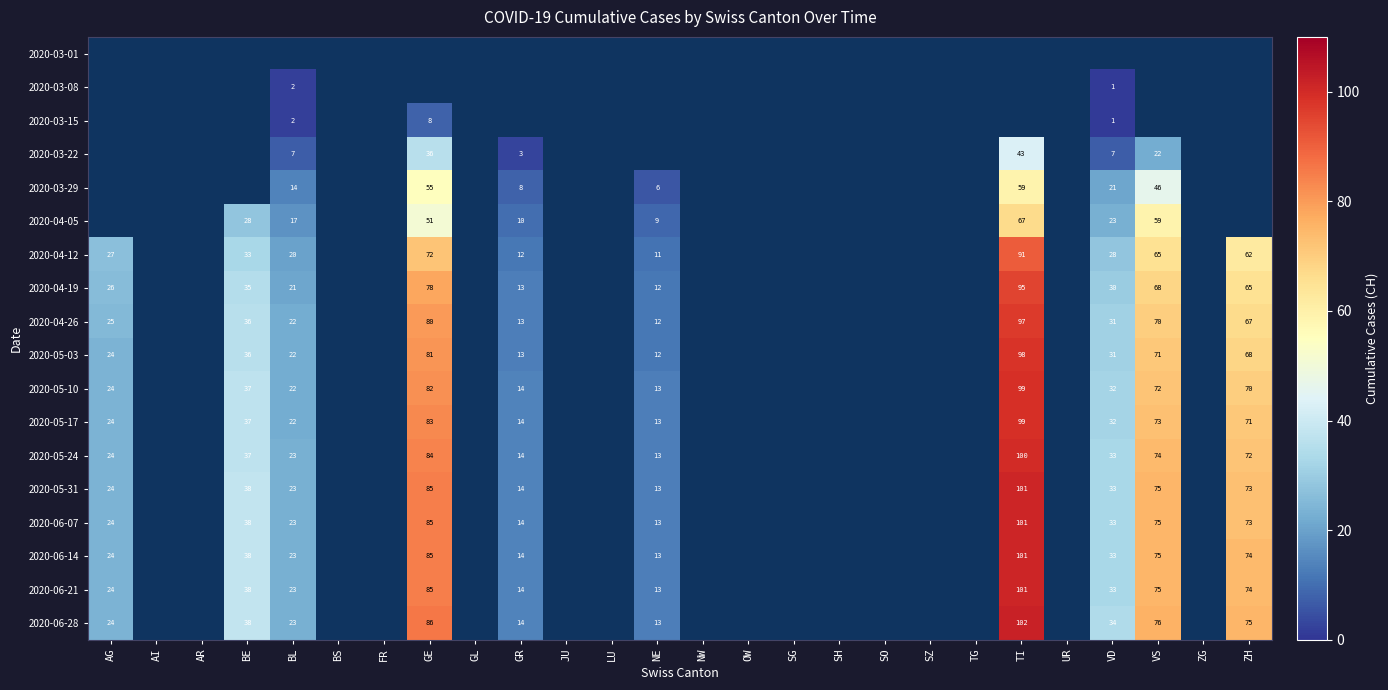

Is it true that 2020-04-12 equals 106 at VS?

False